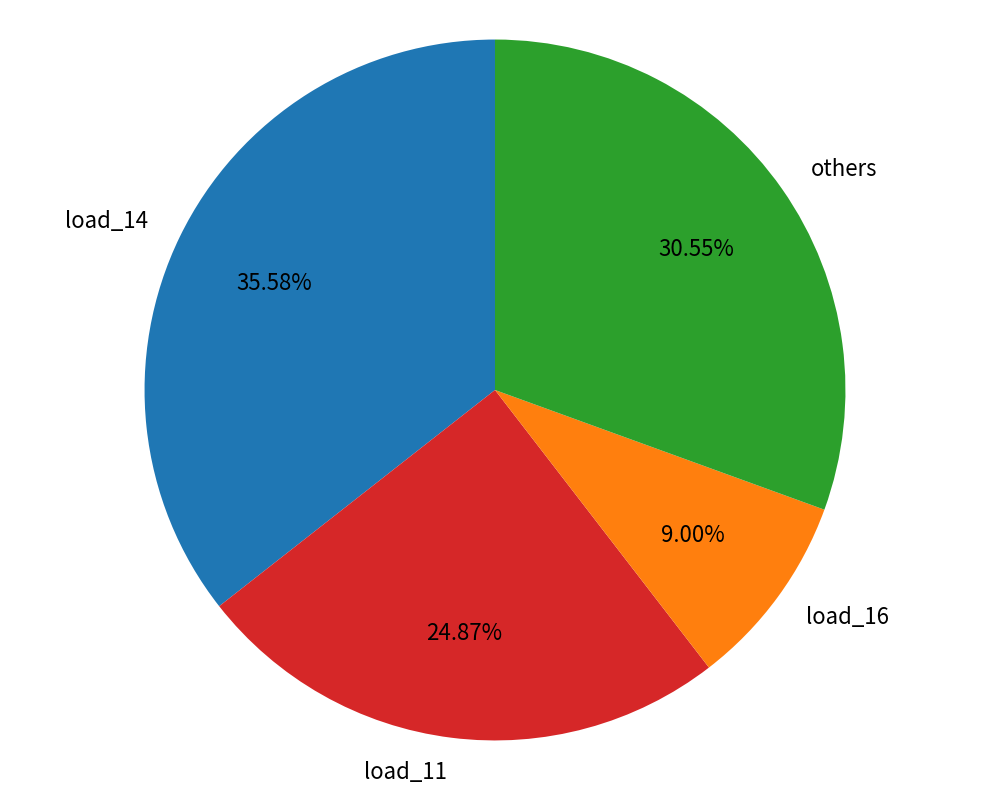

Do others and load_16 together represent more than half of the pie?

No